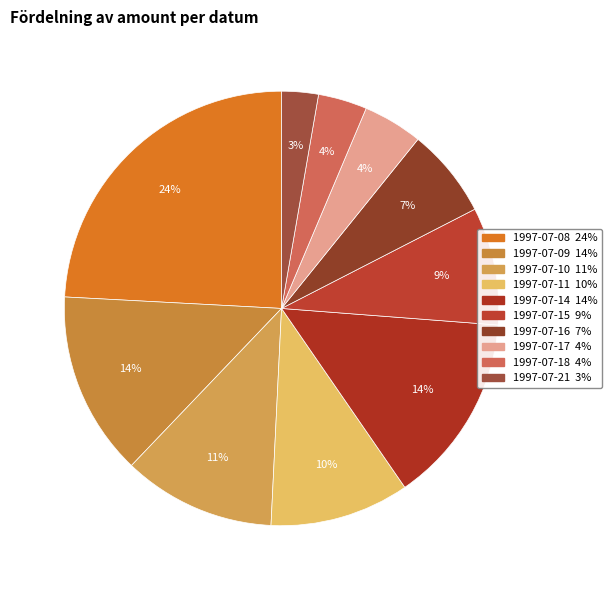

Count the number of slices in the pie.

10